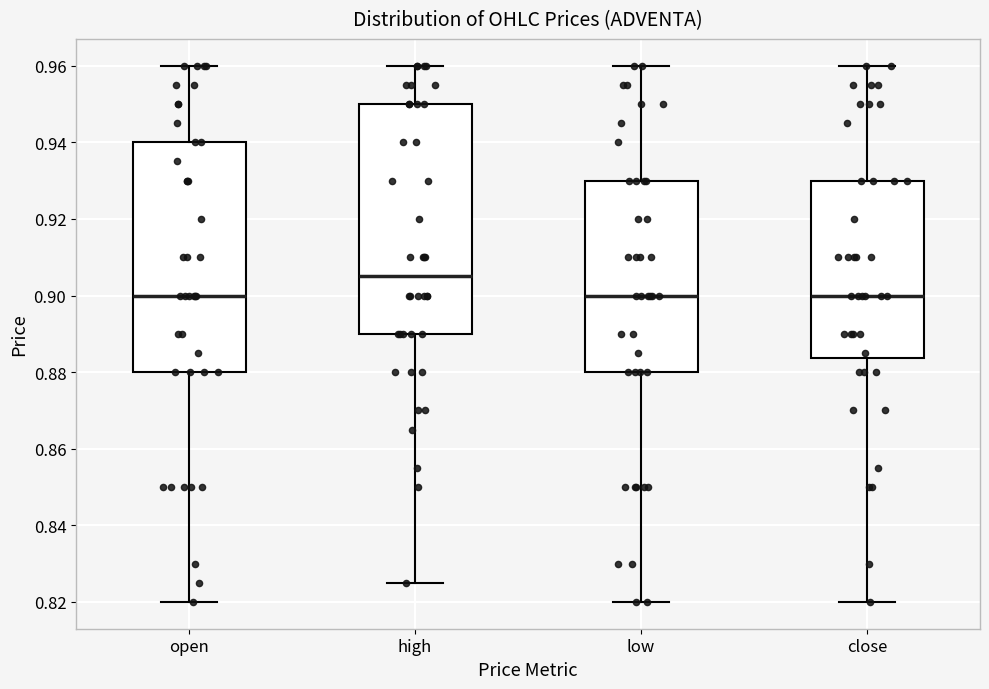

Reading left to right, transcribe this box plot: for each box, give where its median line is, the range the box spans, and where its two whiskers end, as read against the y-axis. The values are not printed on the chart, so give them approximately, as read against the axis.

open: median 0.900, box 0.880 to 0.940, whiskers 0.820 to 0.960
high: median 0.906, box 0.890 to 0.950, whiskers 0.826 to 0.960
low: median 0.900, box 0.880 to 0.930, whiskers 0.820 to 0.960
close: median 0.900, box 0.884 to 0.930, whiskers 0.820 to 0.960